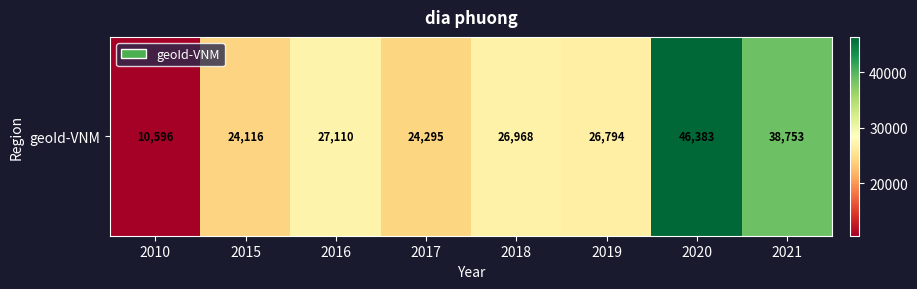

How many distinct data groups are displayed?

1